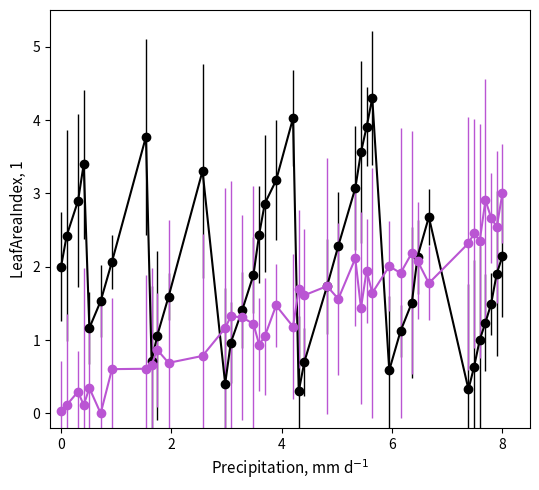

What is the greatest value displayed?

4.3